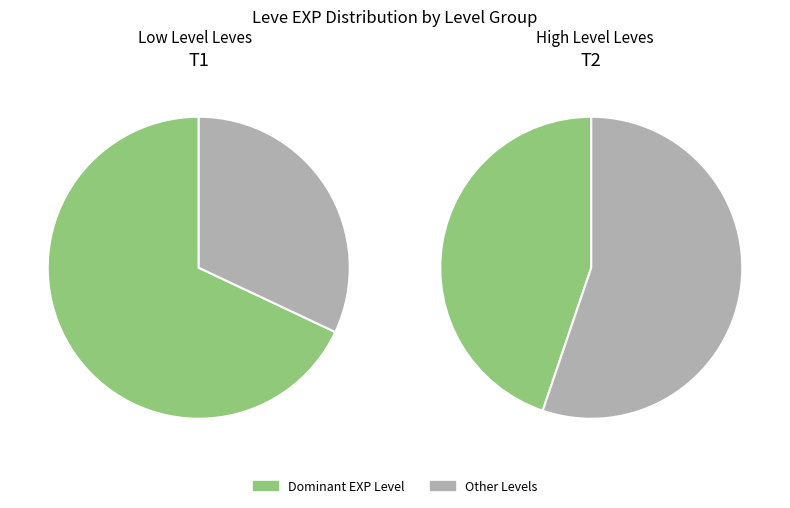

Does Level 20 represent more than half of the total?

No